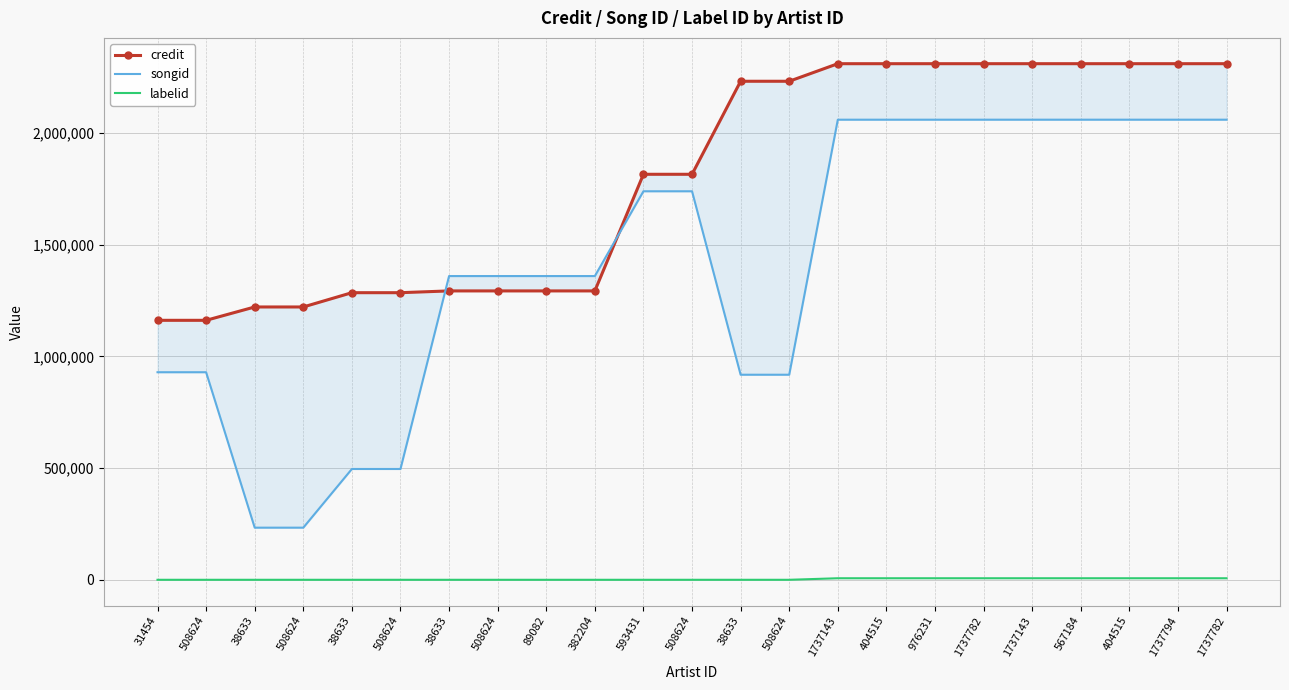

At how many categories does at least one series exceed 1837289?

11